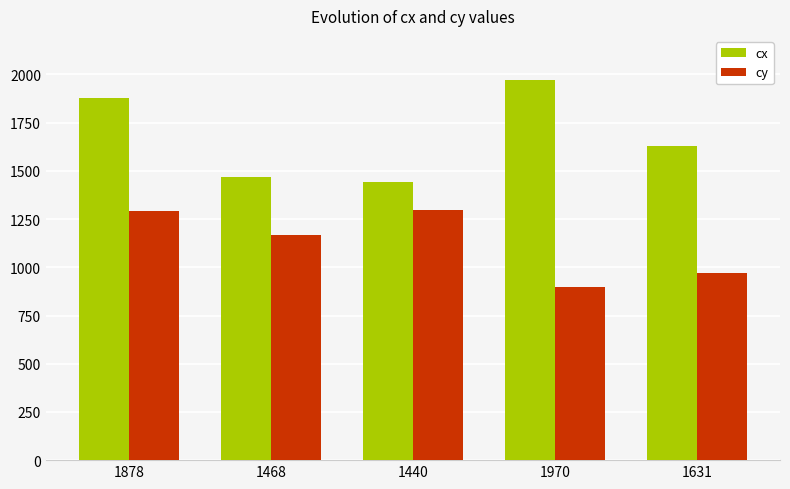

What is the sum of the cx values at 1631 and 1440?

3071